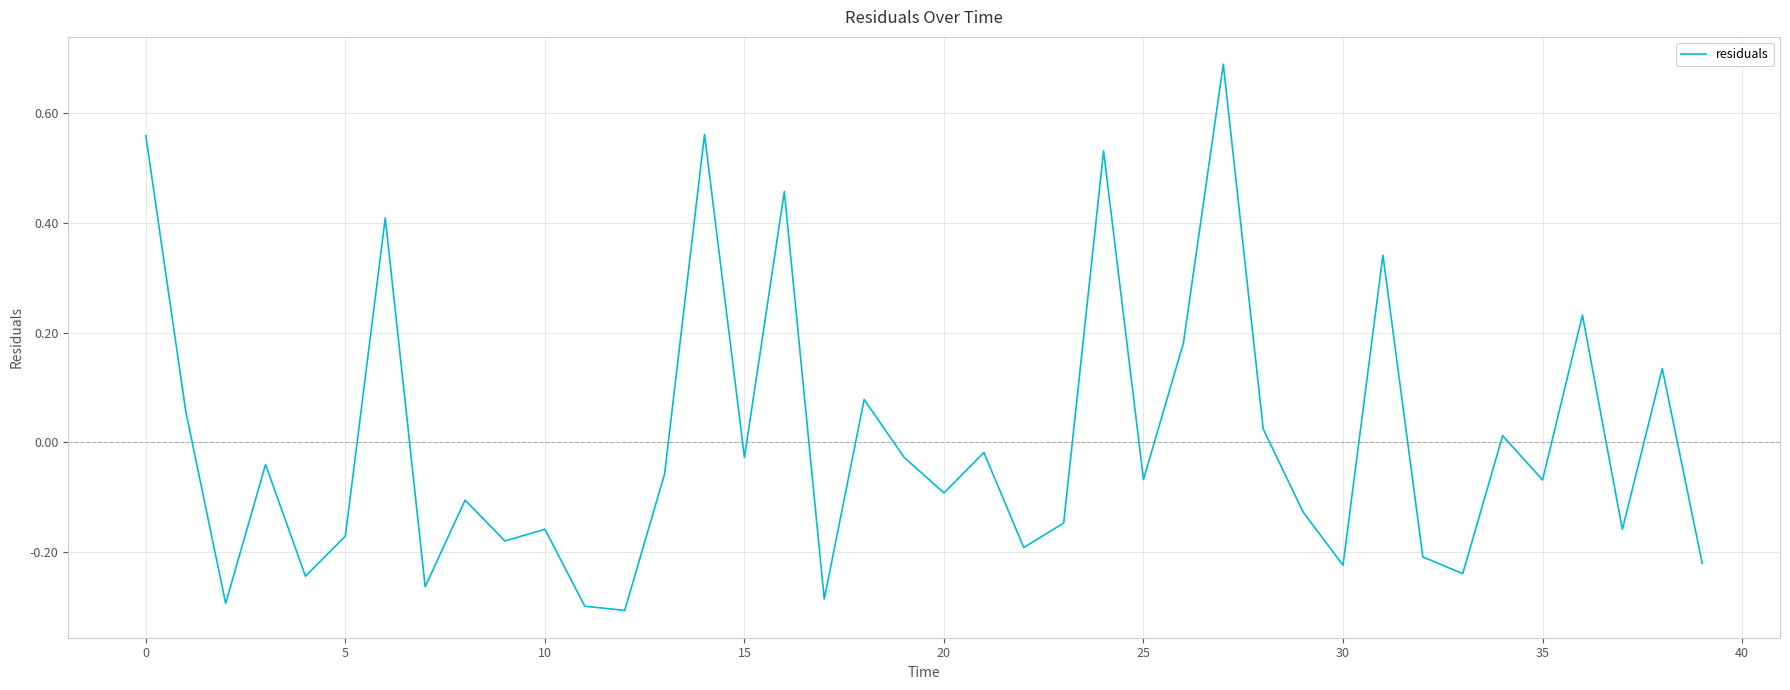

What is the difference between the maximum and minimum values?

1.0